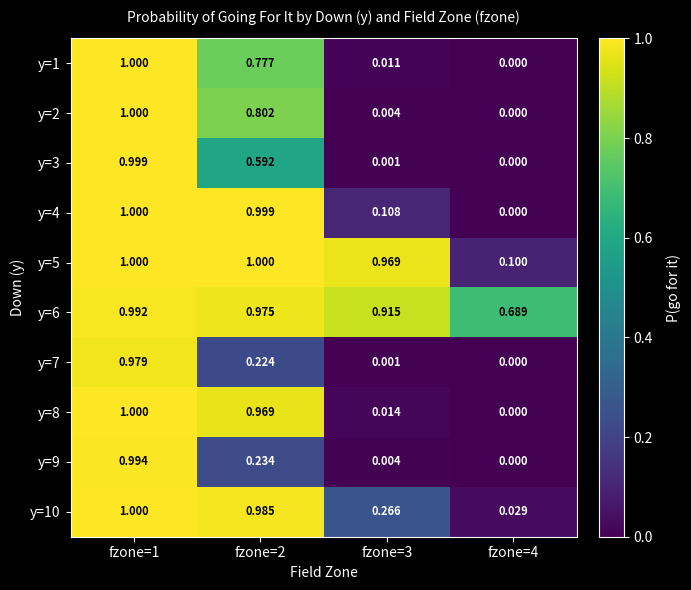

Is the value of y=8 at fzone=2 greater than the value of y=3 at fzone=4?

Yes